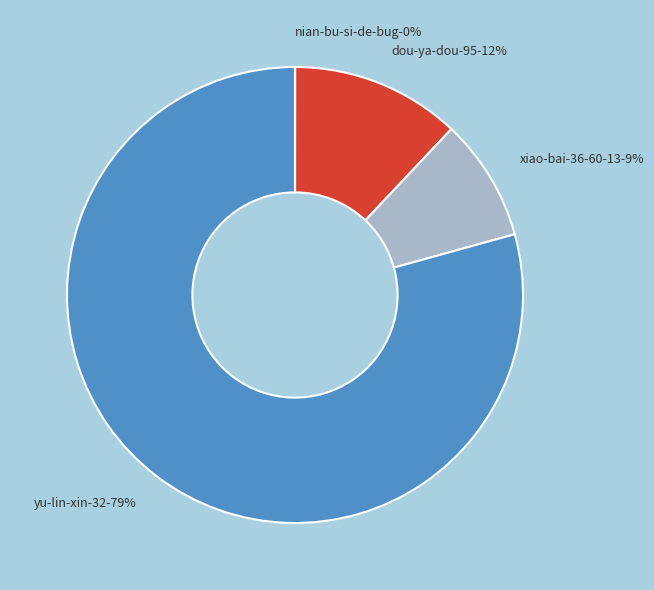

The yu-lin-xin-32 slice represents 79% of the pie. True or false?

True